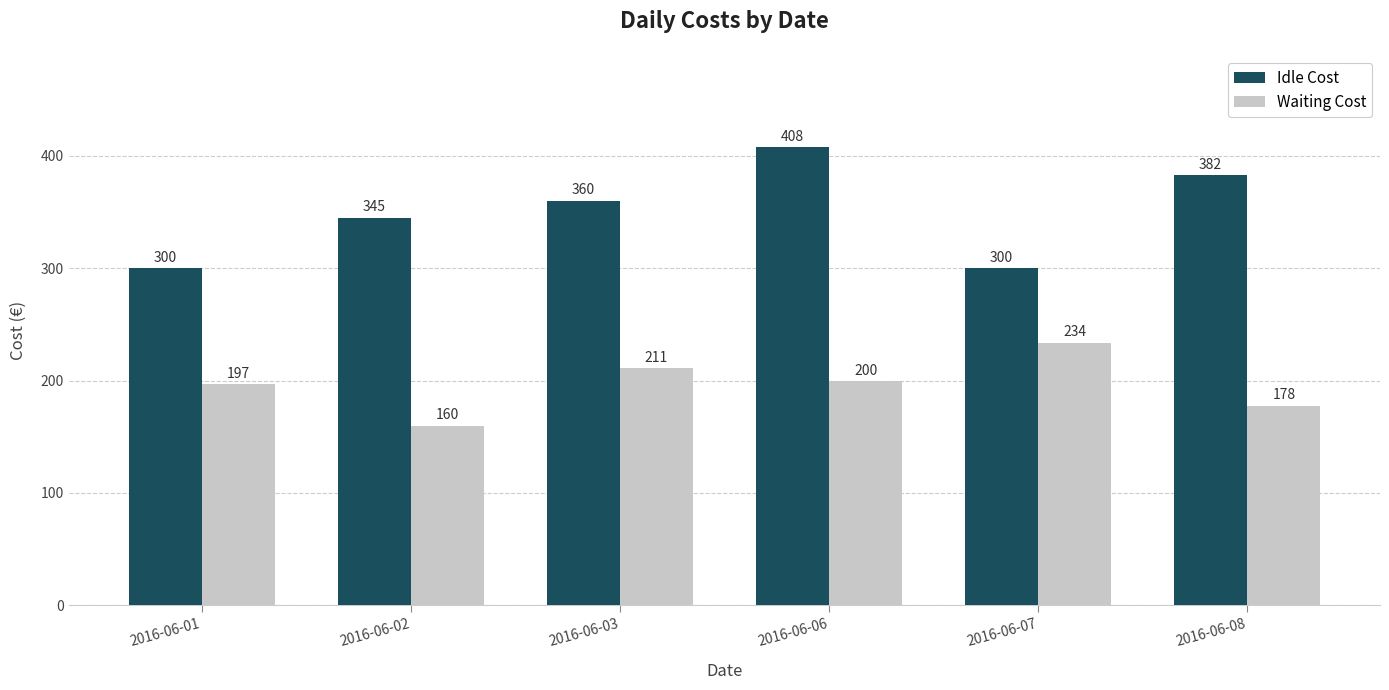

At which label is Waiting Cost closest to 196?

2016-06-01